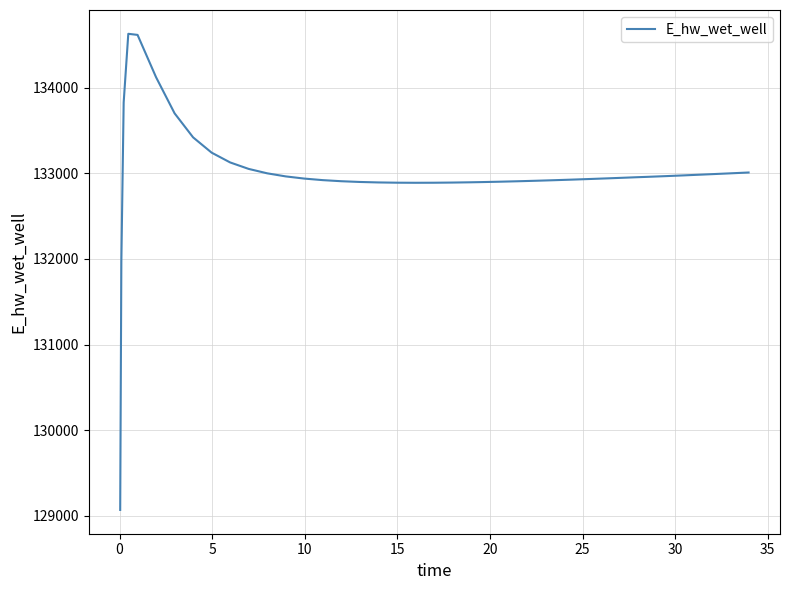

What is the difference between the maximum and minimum values?

5557.7